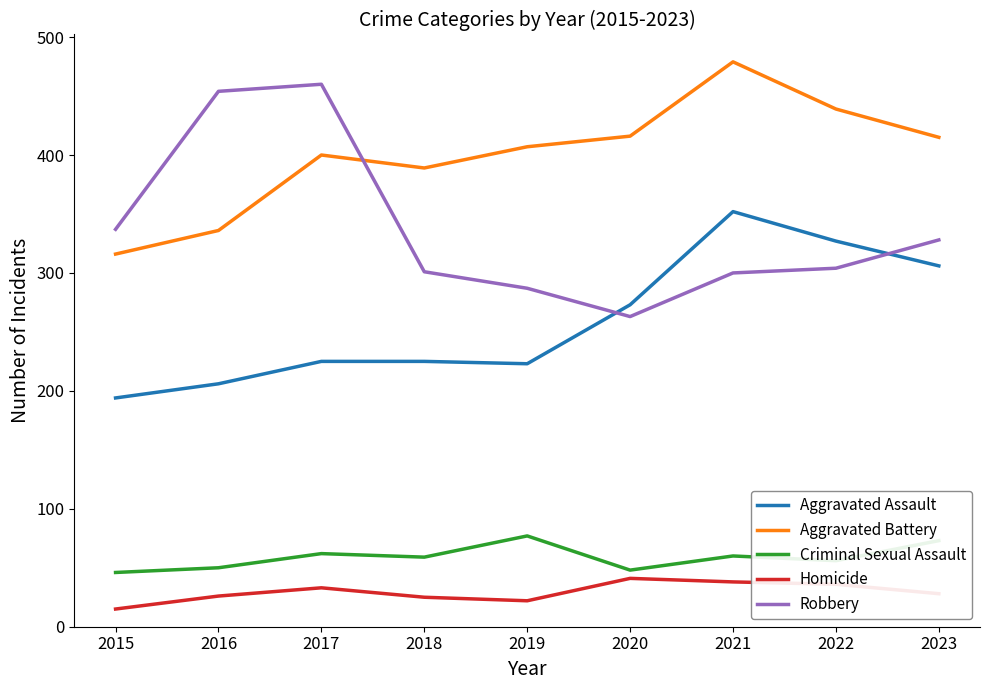

How many values in the Criminal Sexual Assault series are below 59?

4